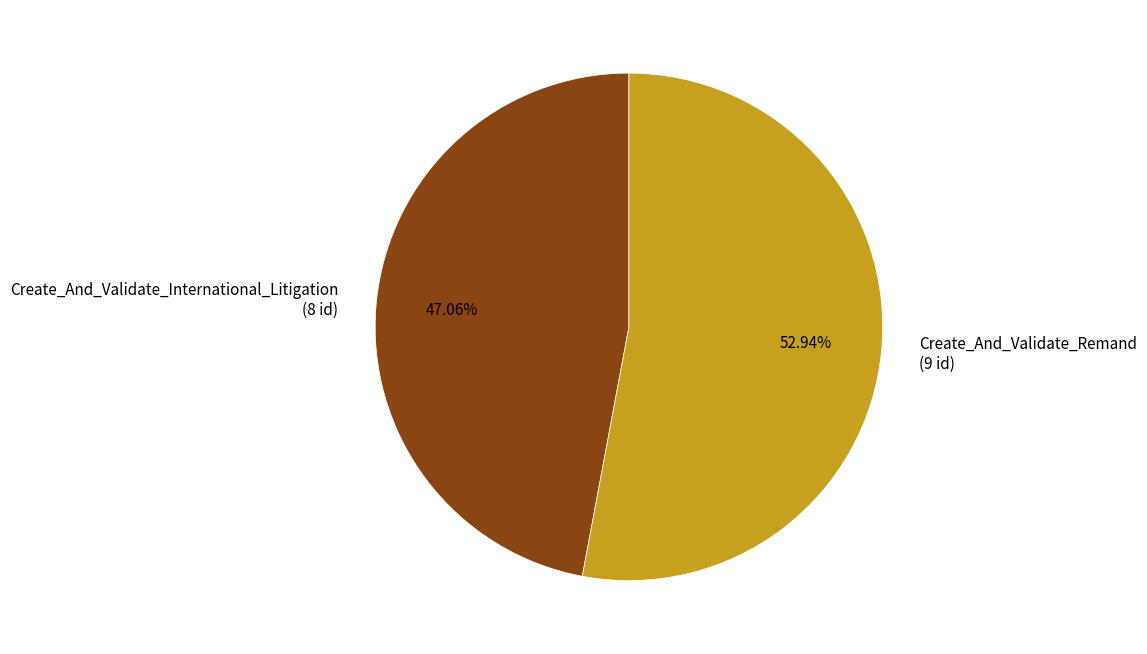

How many segments does this pie chart have?

2